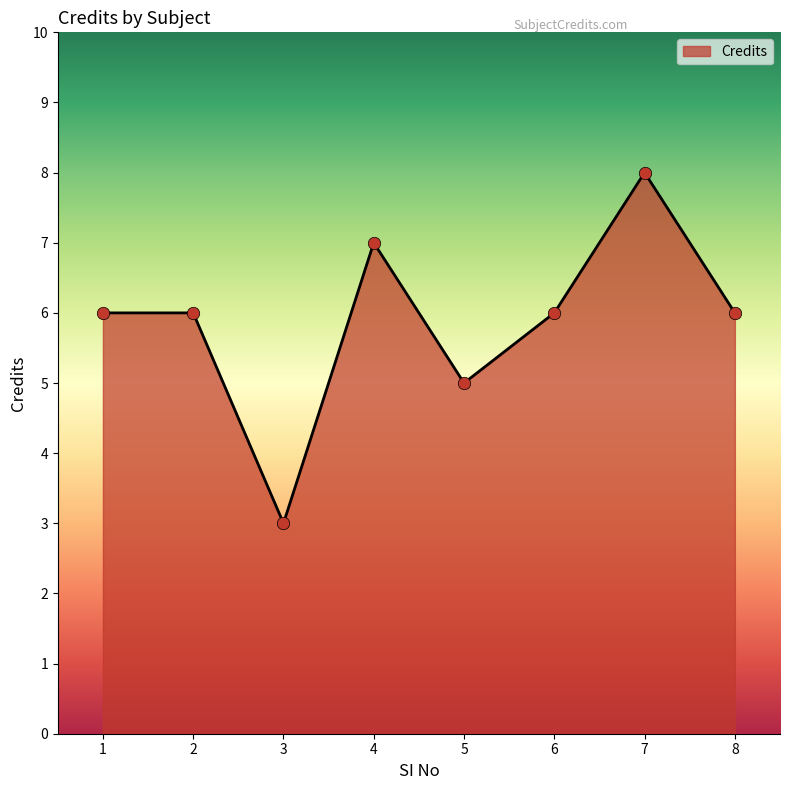

Approximately how many times larger is the value at 8 compared to 3?

2.0